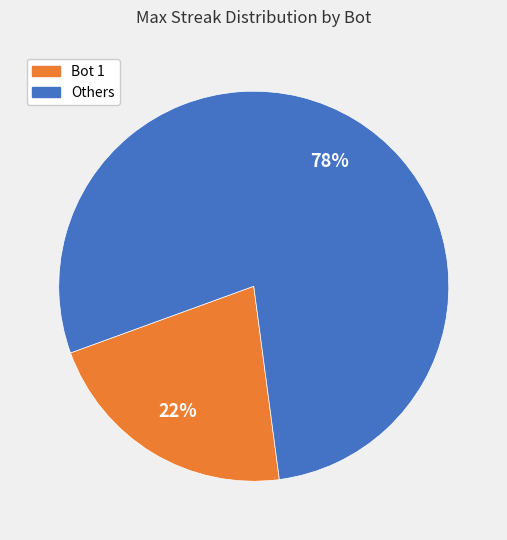

What percentage is the Others slice, to the nearest percent?

78%